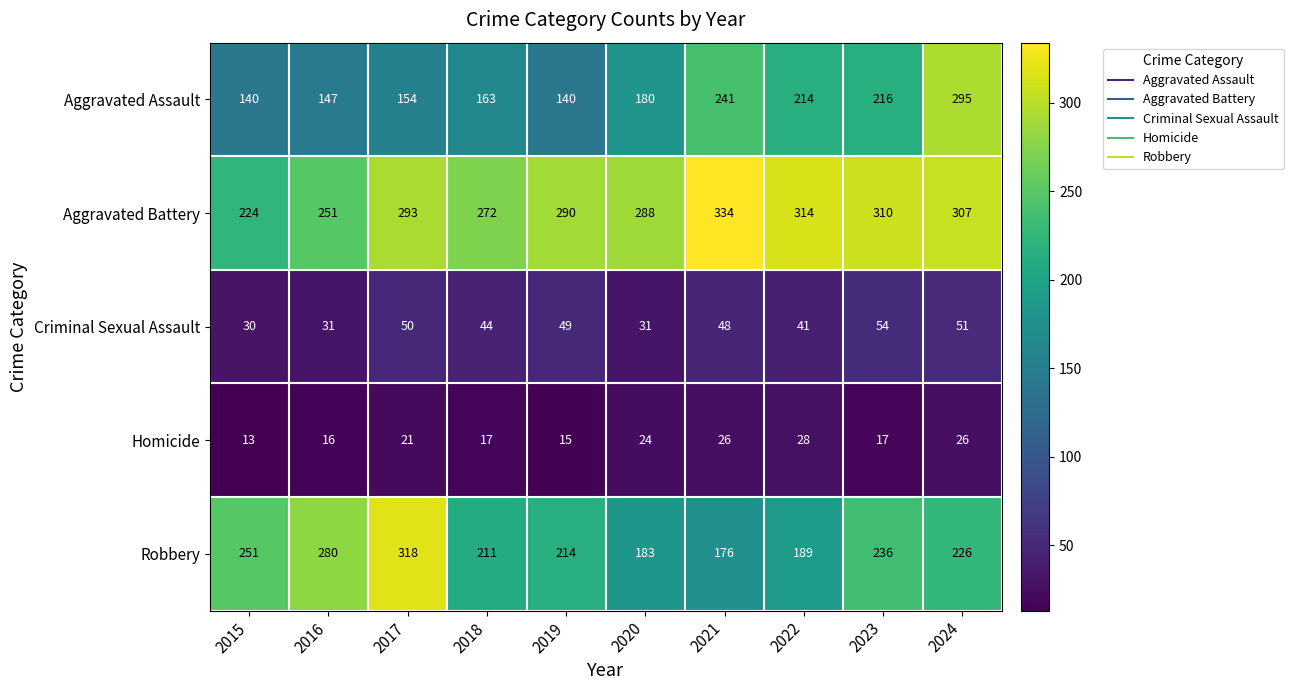

True or false: Homicide has a value of 9 at 2023.

False